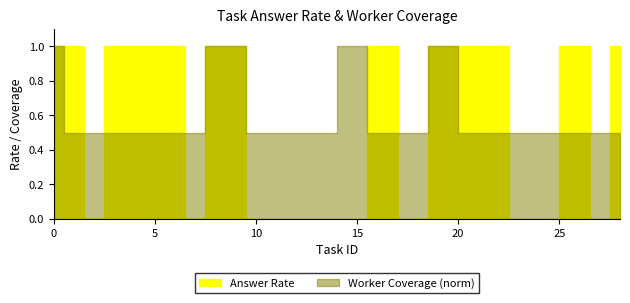

Is it true that the value at 6 is 0.1?

False